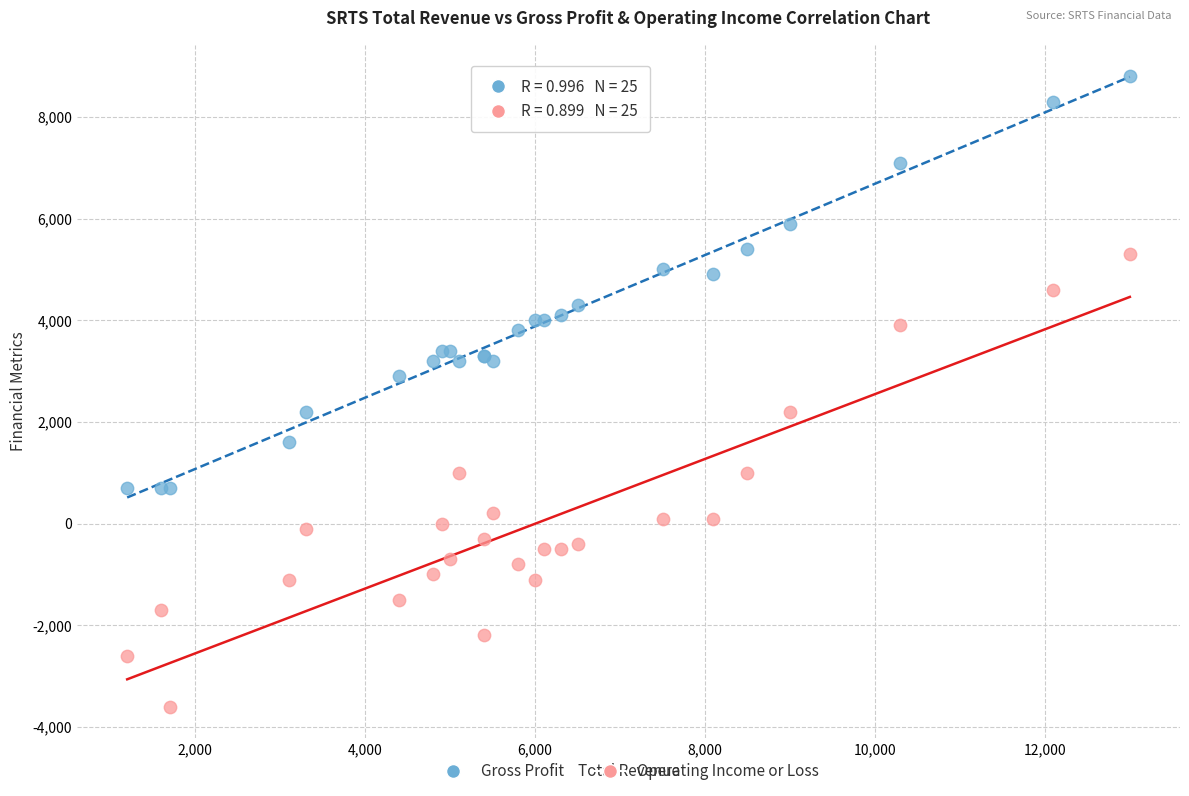

Which series reaches the maximum Y coordinate?

Gross Profit